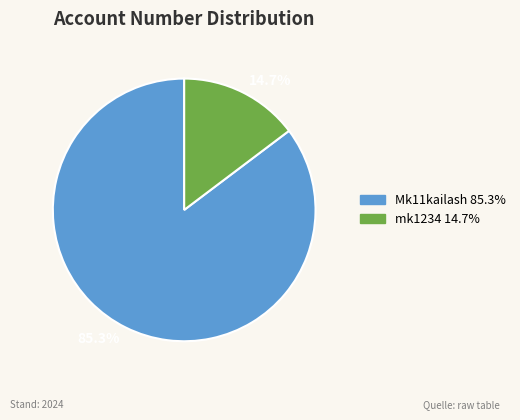

Combined, what portion of the pie is Mk11kailash and mk1234?

100.0%